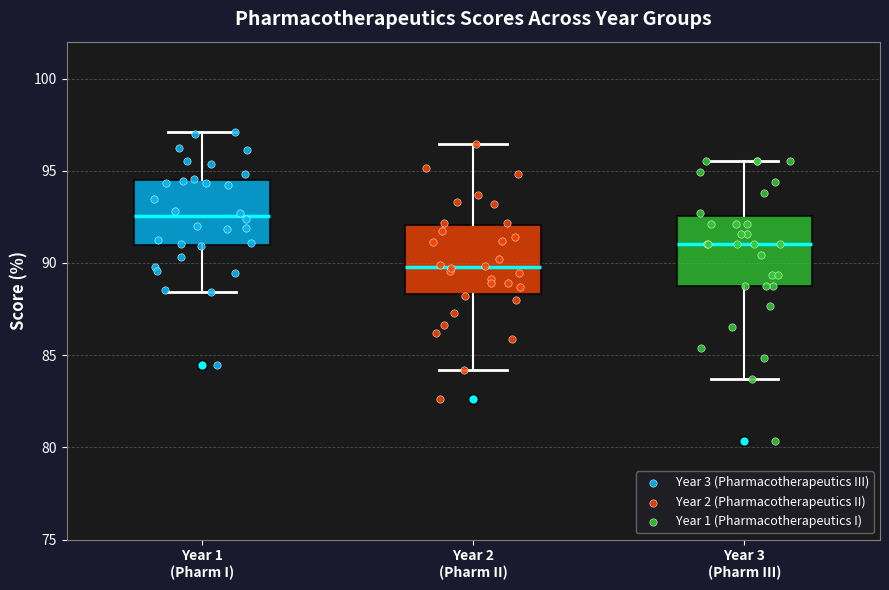

Where does the upper whisker of the box for Year 3 (Pharm III) end on the y-axis? The values are not printed on the chart, so give them approximately, as read against the axis.

95.5